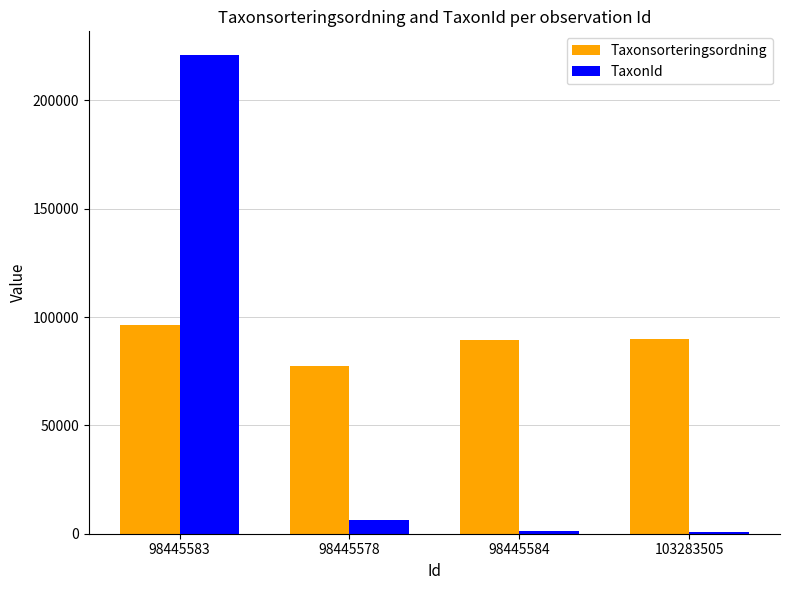

Between 98445583 and 98445584, which series saw the biggest shift?

TaxonId